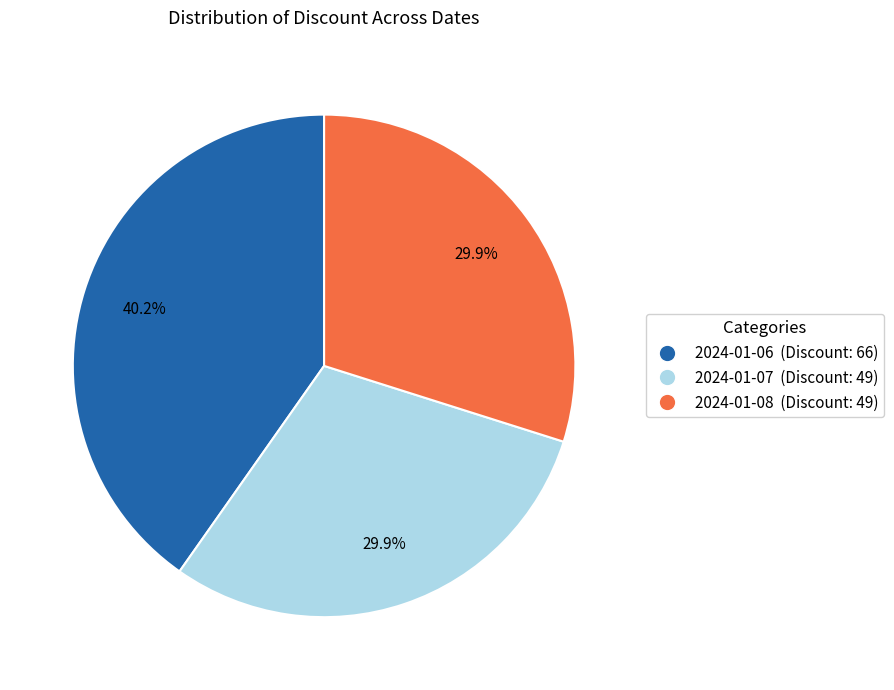

Is there any slice that represents more than half of the pie?

No